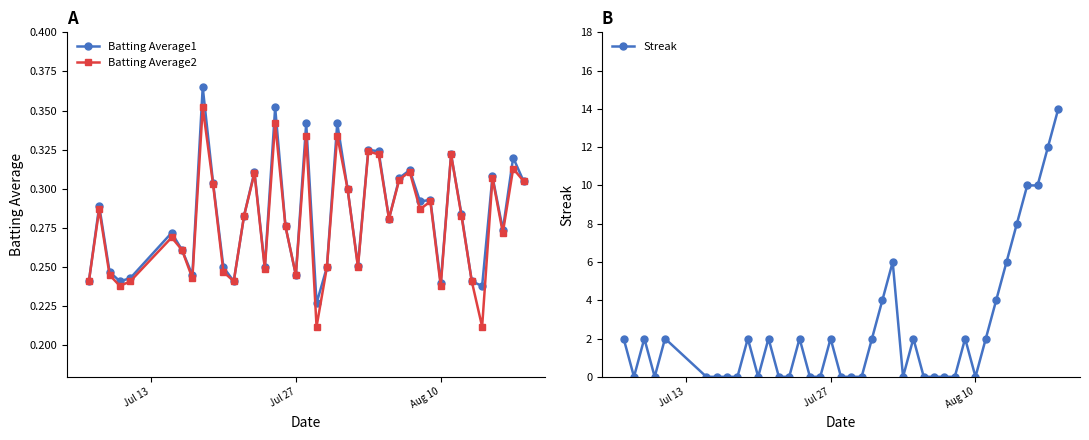

In Batting Average2, how many points are lower than both neighbors (excluding endpoints)?

12